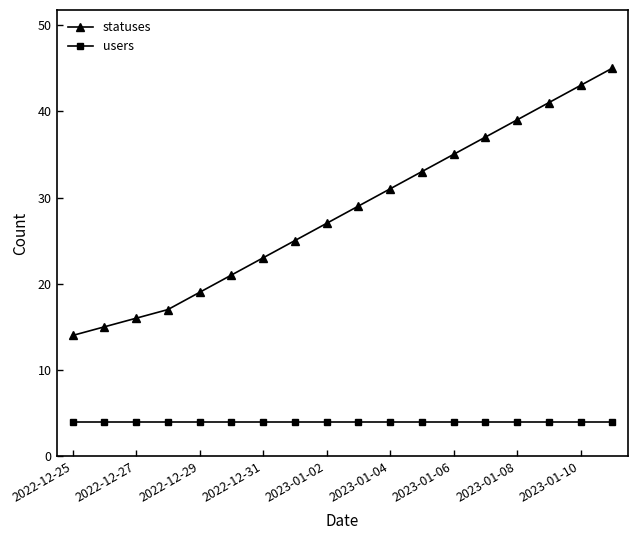

What is the highest value of the statuses series?

45